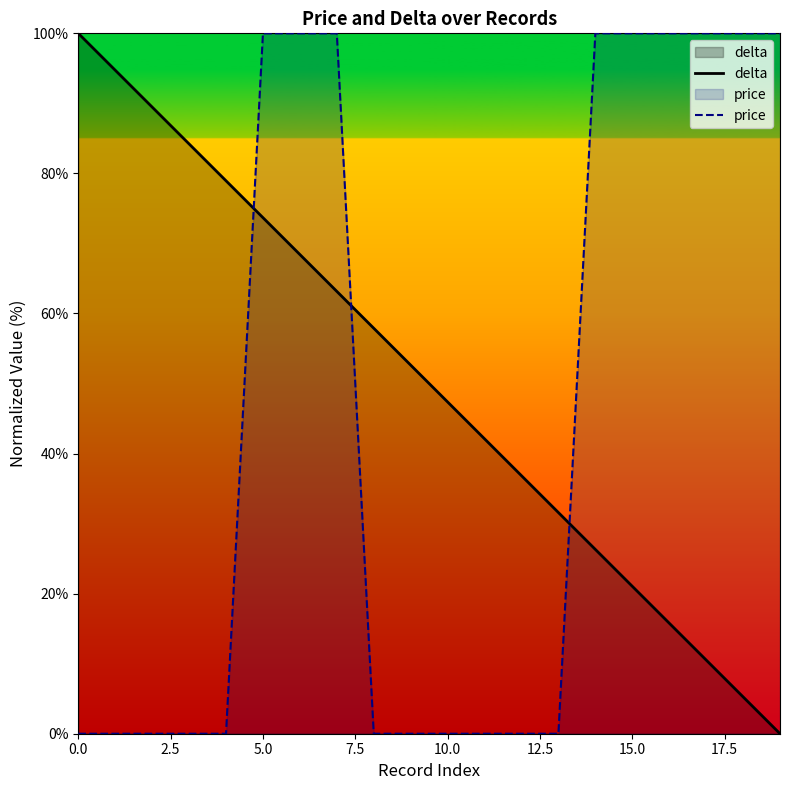

How many data points in price are above 0?

9